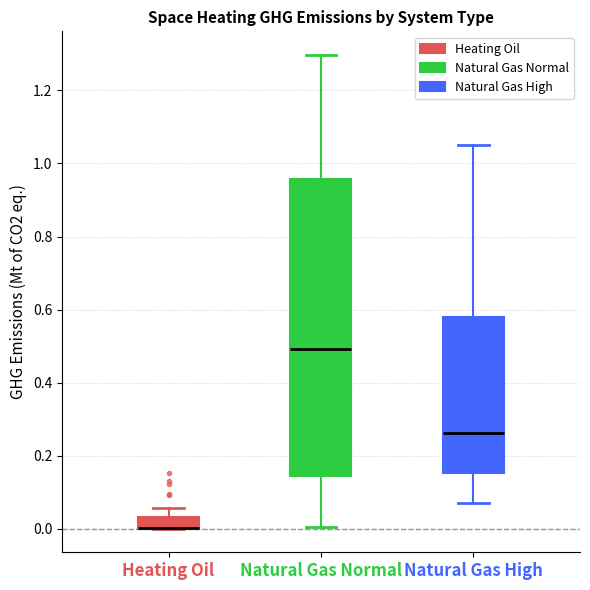

Comparing the boxes themselves (not the whiskers), which one is the tallest?

Natural Gas Normal